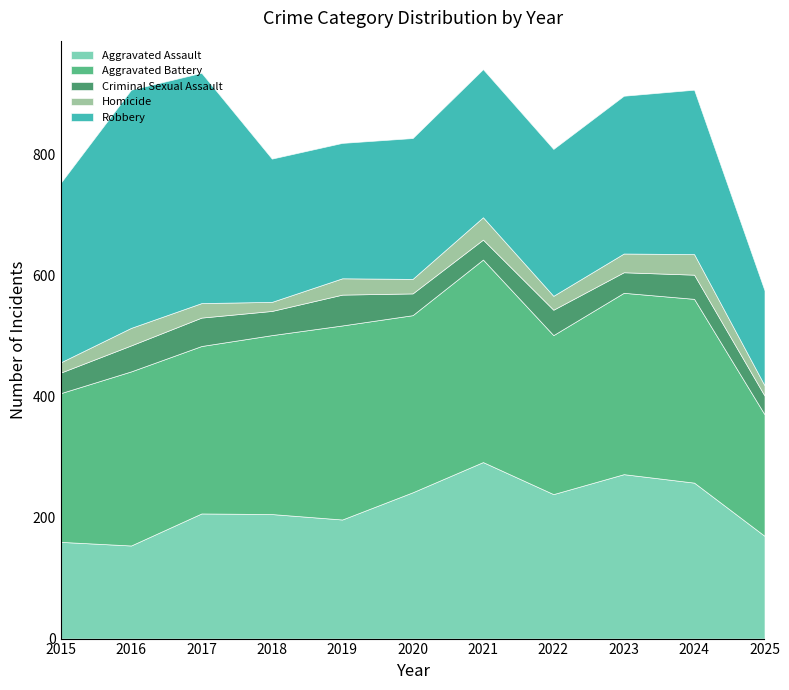

The Aggravated Assault series shows 114 at 2020. True or false?

False